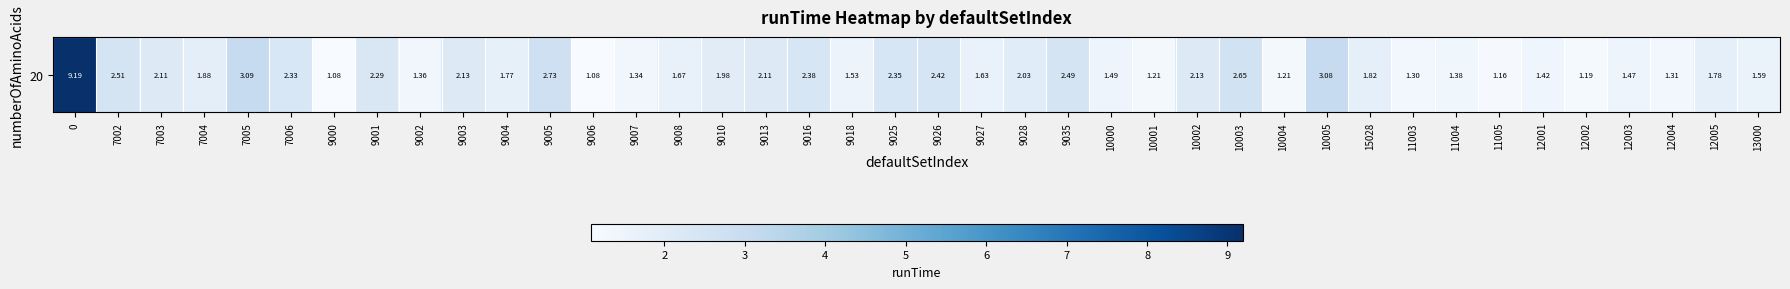

List the labels in order of value, smallest first.

9000, 9006, 11005, 12002, 10001, 10004, 11003, 12004, 9007, 9002, 11004, 12001, 12003, 10000, 9018, 13000, 9027, 9008, 9004, 12005, 15028, 7004, 9010, 9028, 7003, 9013, 9003, 10002, 9001, 7006, 9025, 9016, 9026, 9035, 7002, 10003, 9005, 10005, 7005, 0